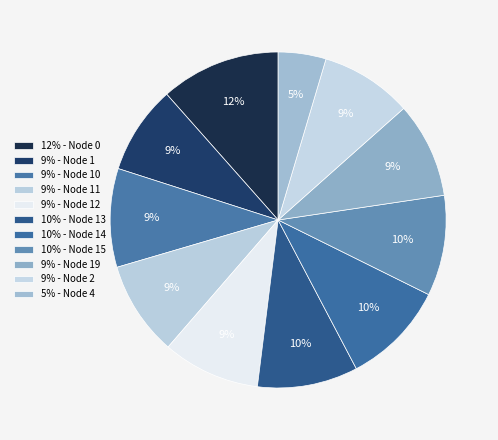

To the nearest percent, what is the average slice percentage?

9%